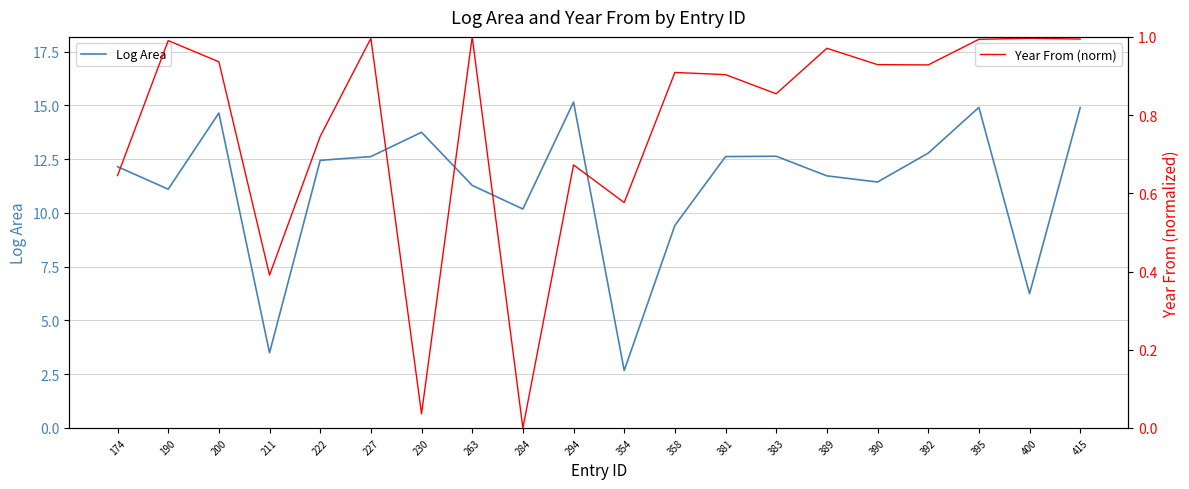

What is the value of the Year From (norm) point at the 20th from the left?

1.0